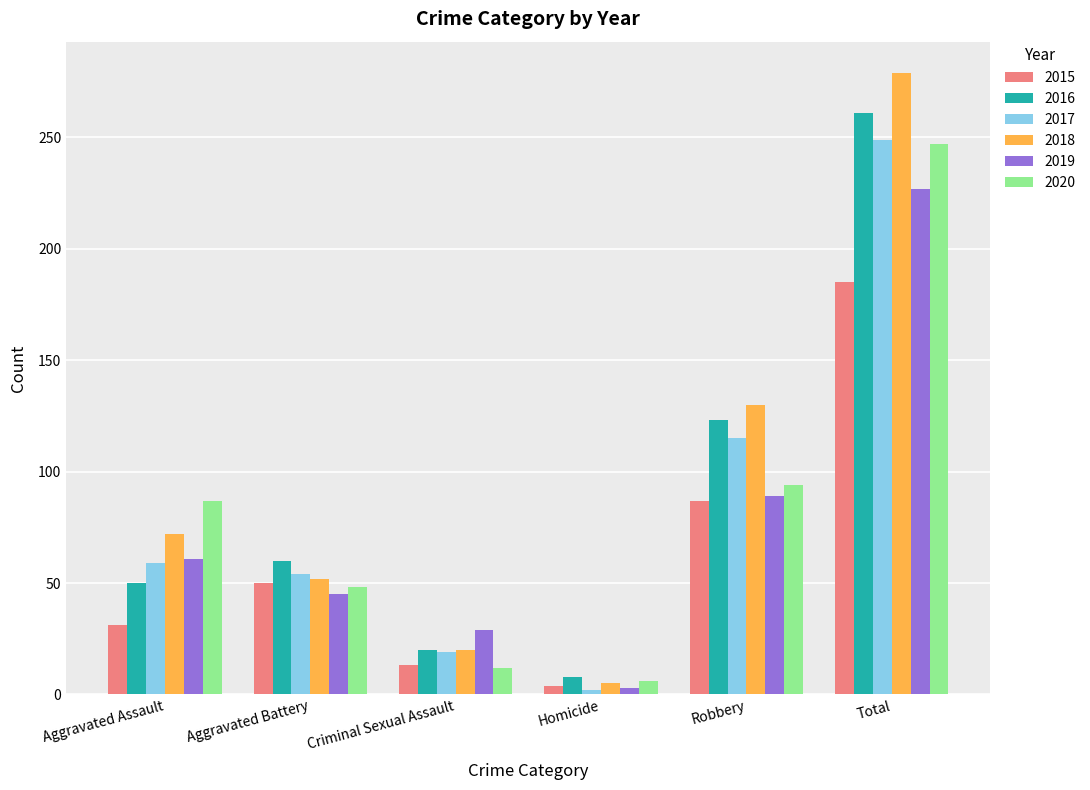

What is the spread (max minus min) of values at Aggravated Battery?

15